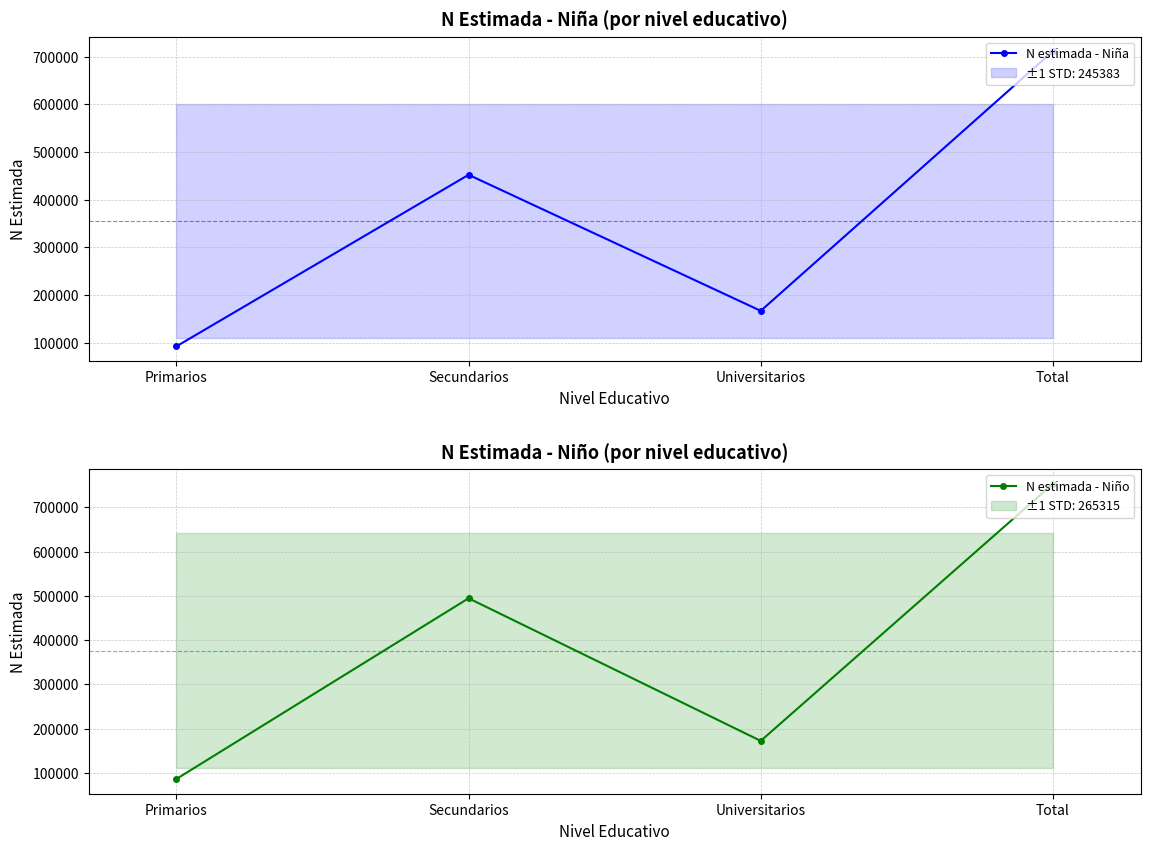

Which category has the highest value in the N estimada - Niño series?

Total